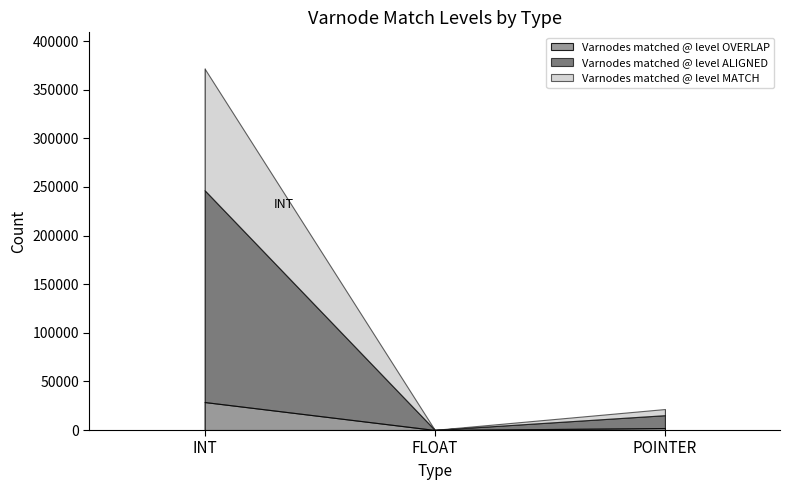

The value of Varnodes matched @ level MATCH at POINTER is 8483. True or false?

False